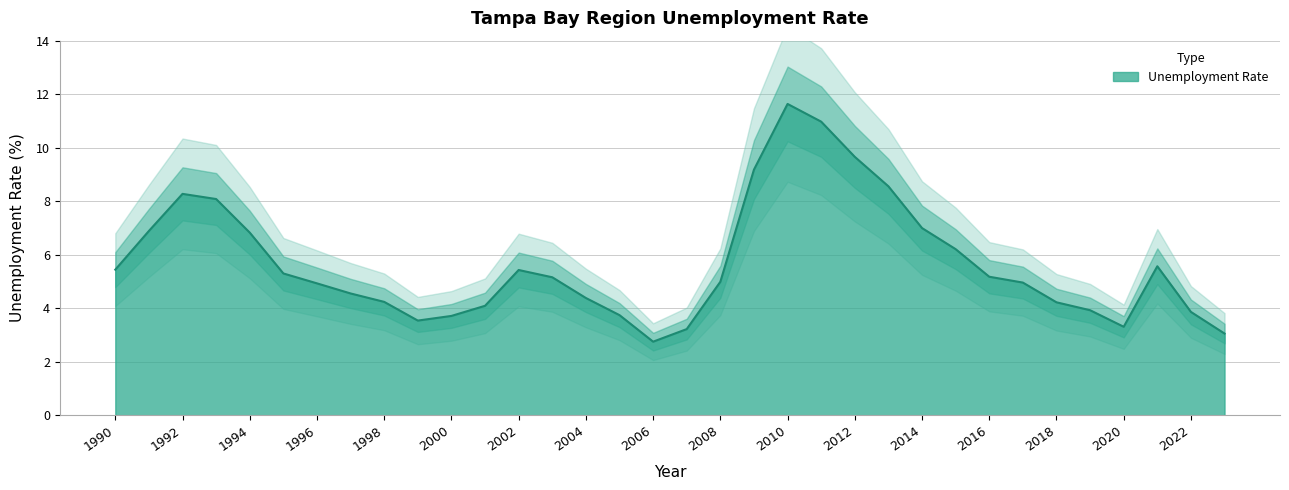

What is the difference between the values at 2001 and 1993?

4.0